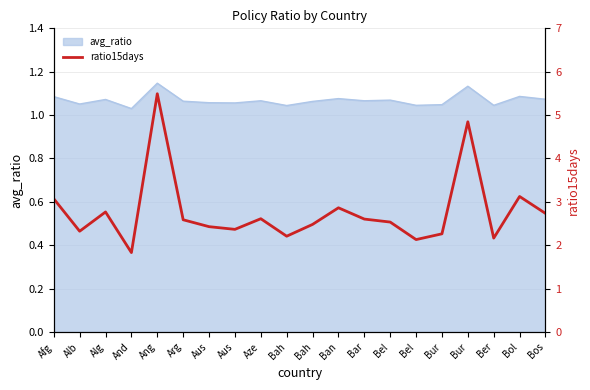

Which label corresponds to the largest value in the chart?

Ang